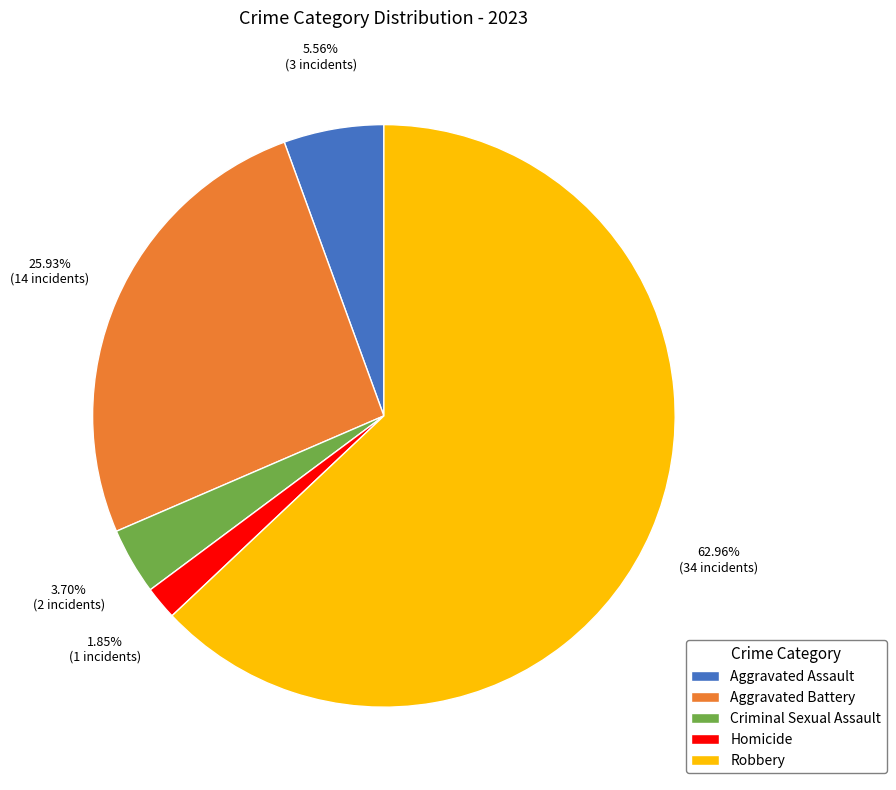

How many slices are in this pie chart?

5